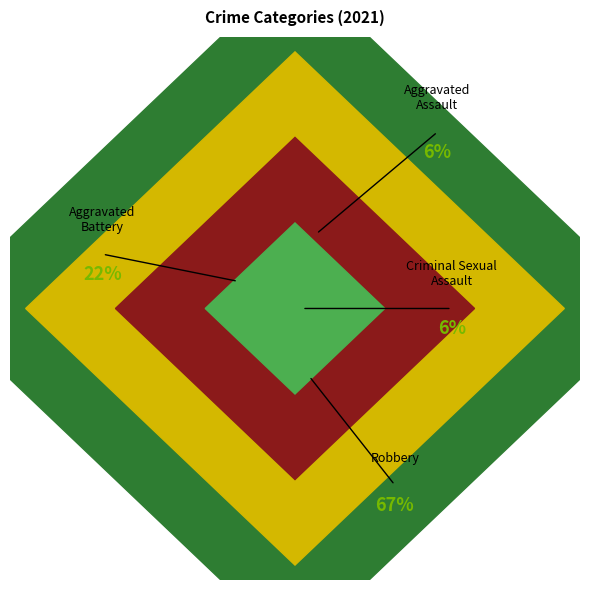

How many segments does this pie chart have?

4